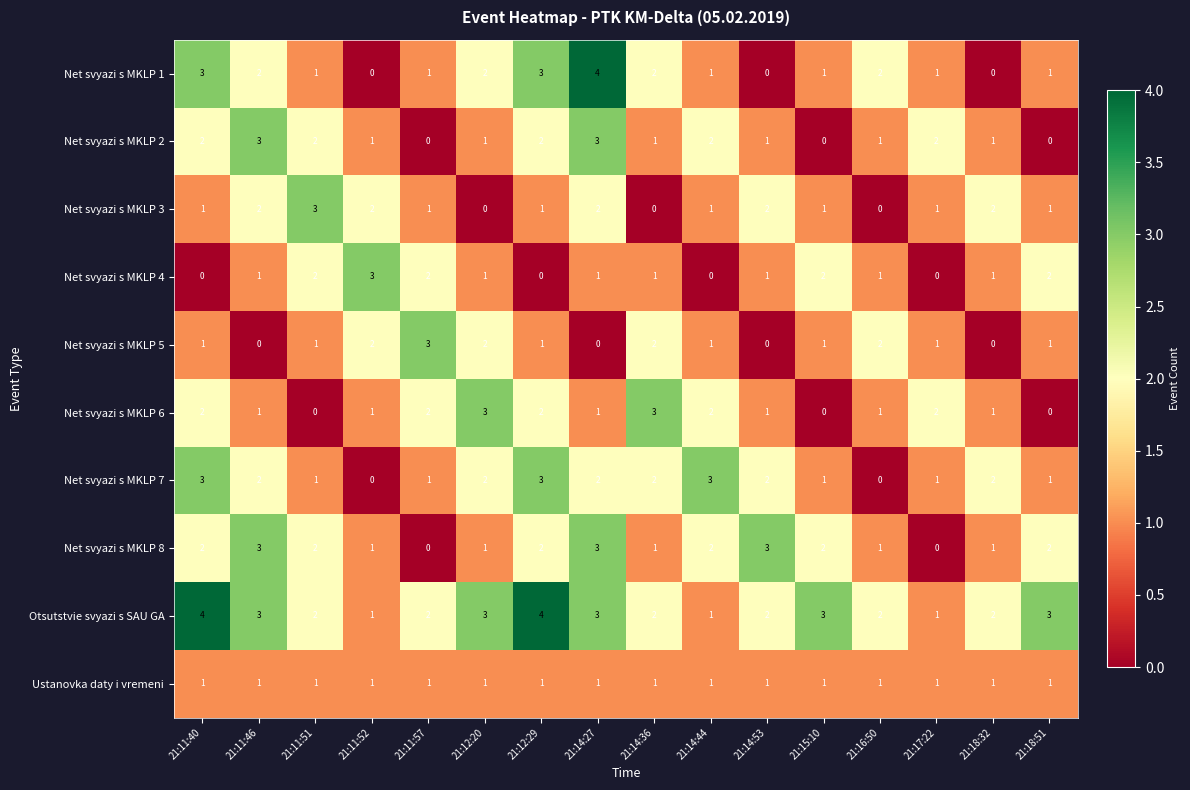

What is the difference between the maximum and minimum values in the Net svyazi s MKLP 2 series?

3